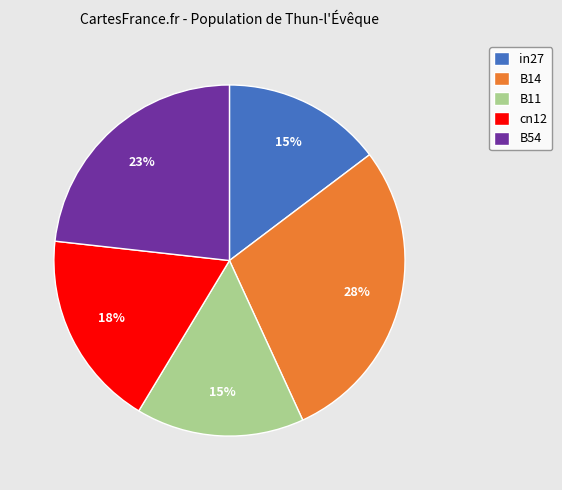

True or false: B54 accounts for 23% of the total.

True